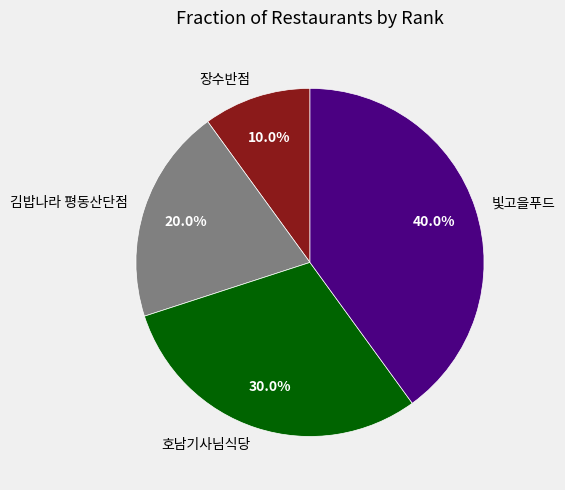

Is it true that 빛고을푸드 is 40% of the pie?

True